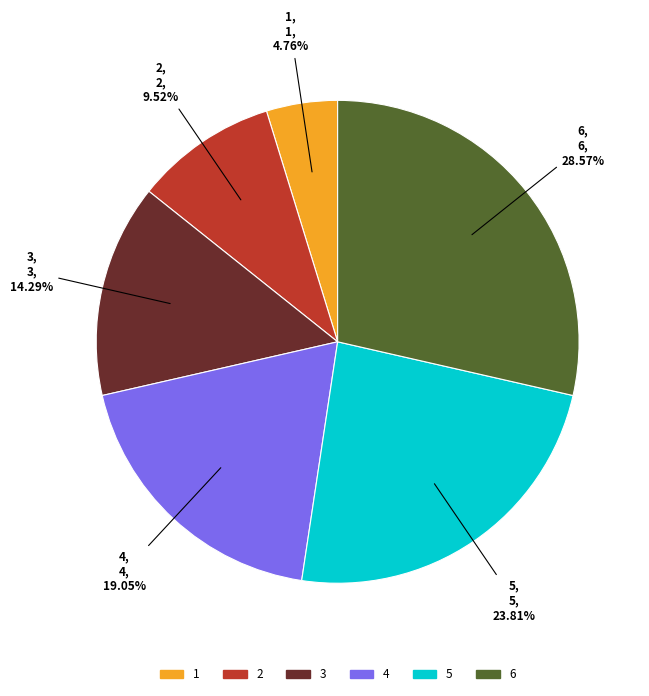

Rank the categories by value from lowest to highest.

1, 2, 3, 4, 5, 6